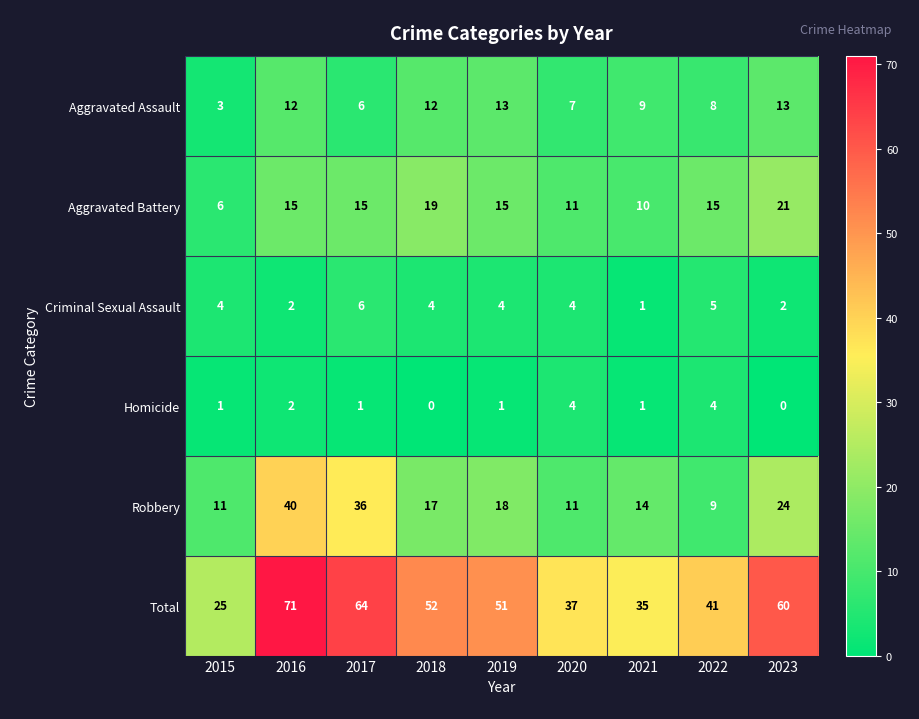

Is it true that Robbery equals 36 at 2017?

True